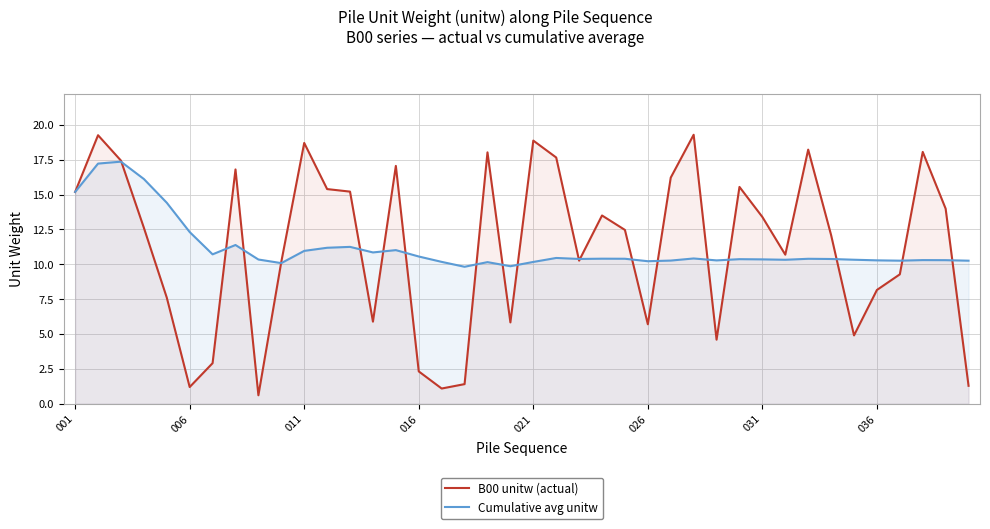

Where does the B00 unitw (actual) series first go above 12?

001